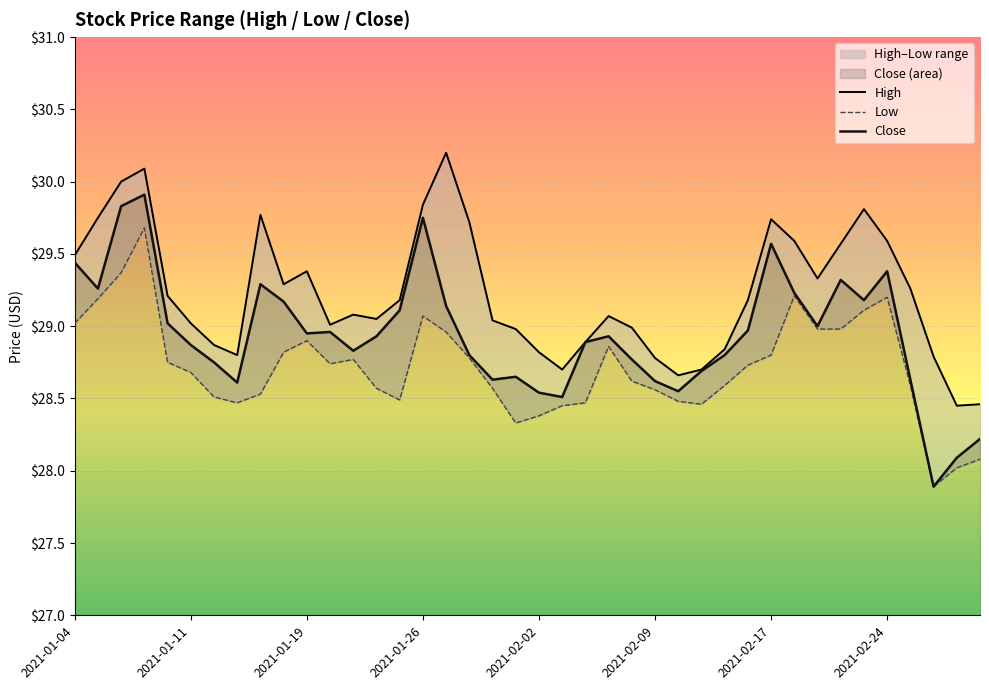

Count the number of categories in the chart.

40